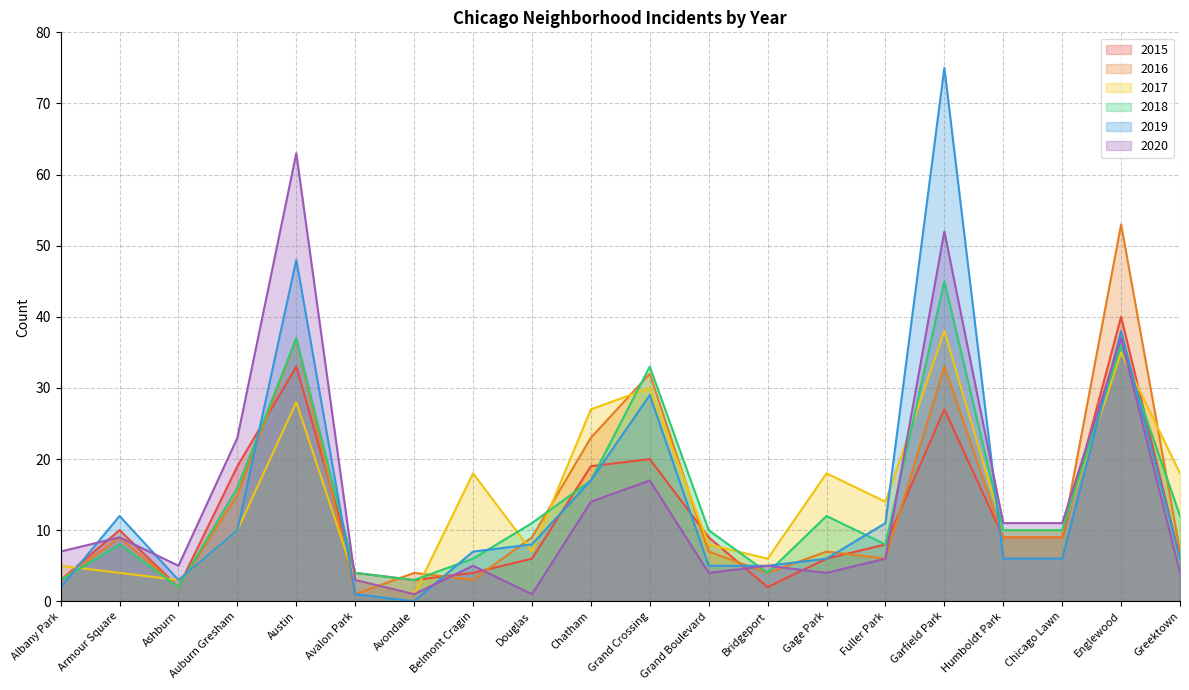

At how many categories does at least one series exceed 15?

9